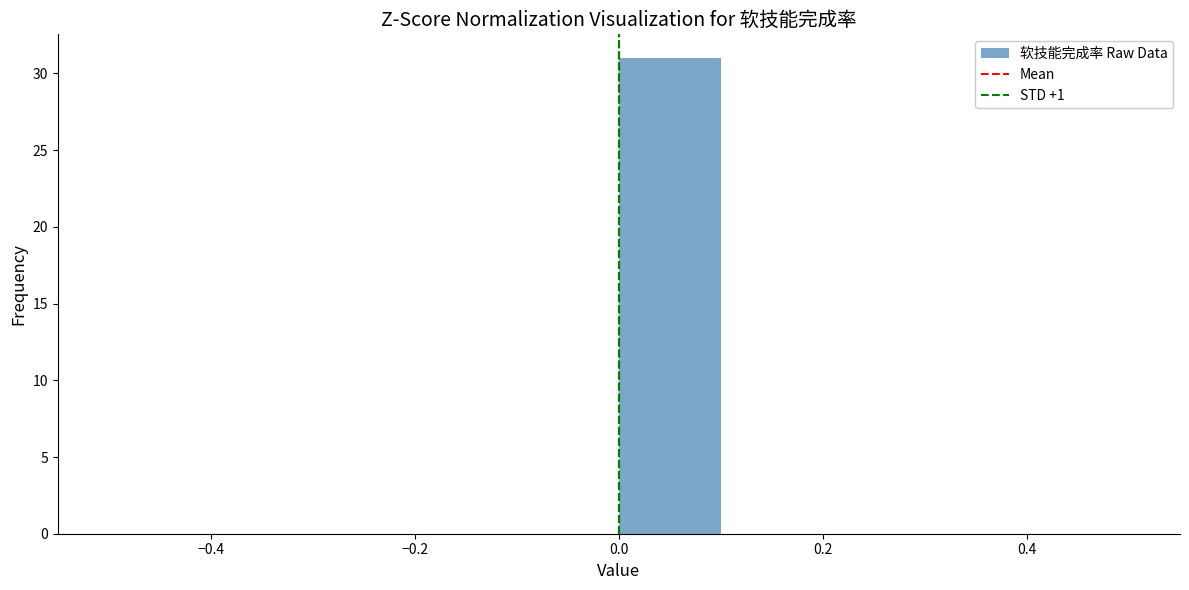

Which range on the x-axis has the tallest bar?

0.0 to 0.1